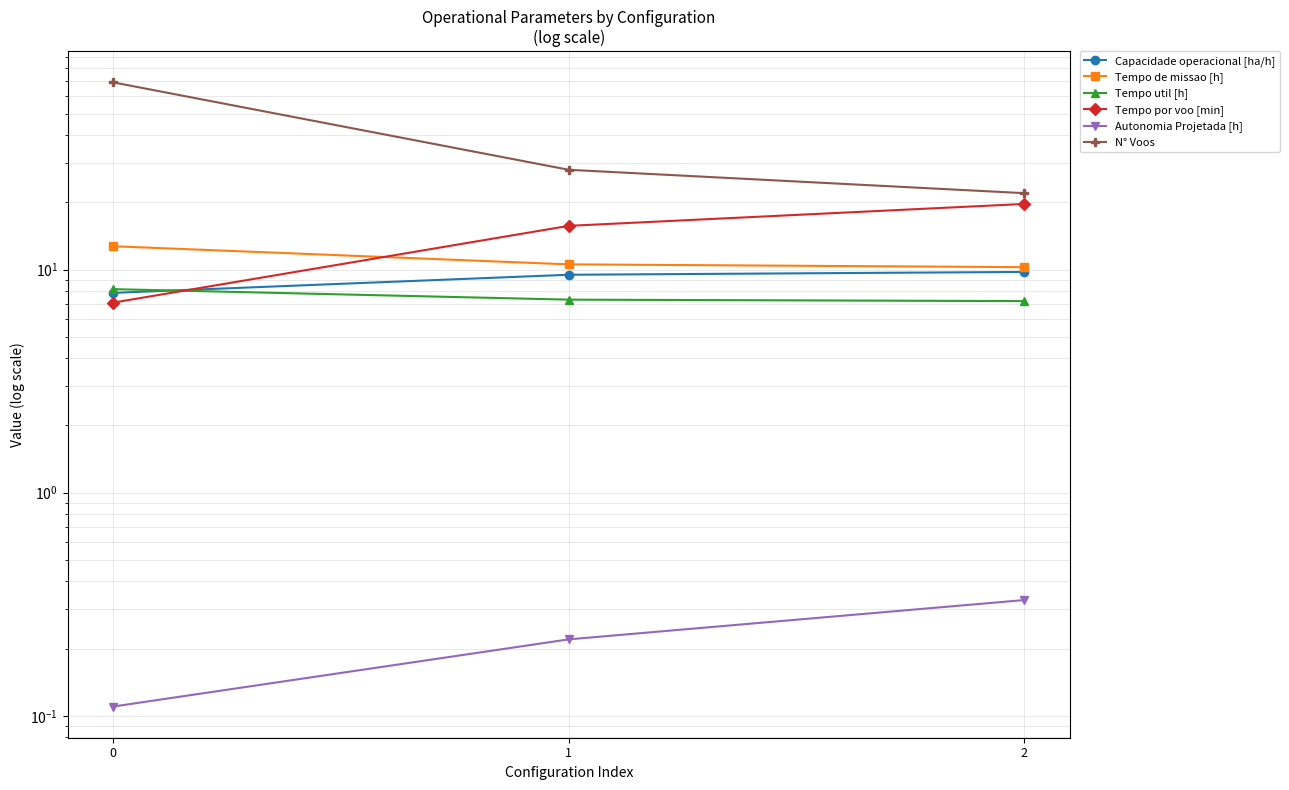

Which series has the largest range (max minus min)?

N° Voos